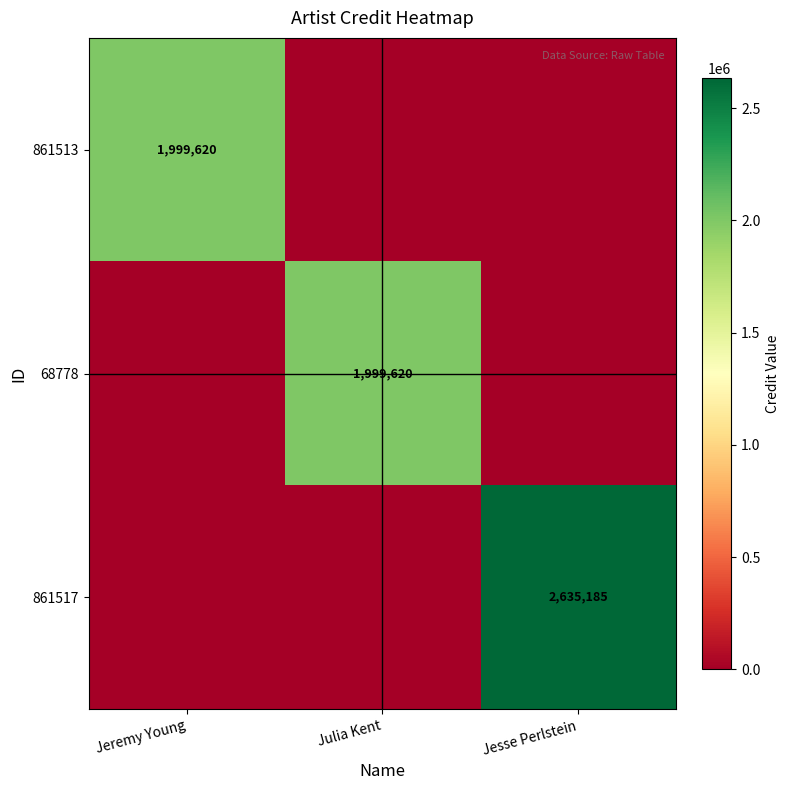

The 68778 series shows 906967 at Julia Kent. True or false?

False